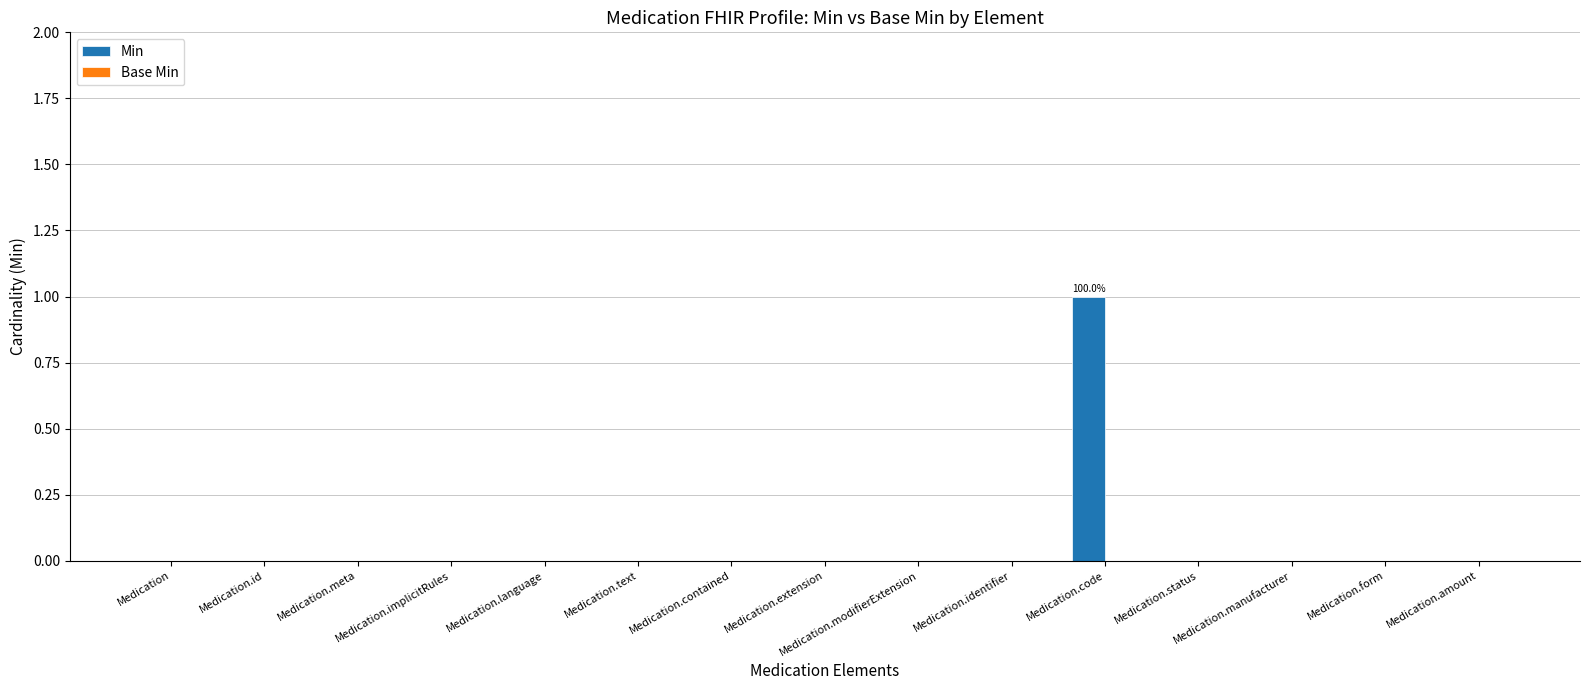

At which category does the chart reach its peak across all series?

Medication.code